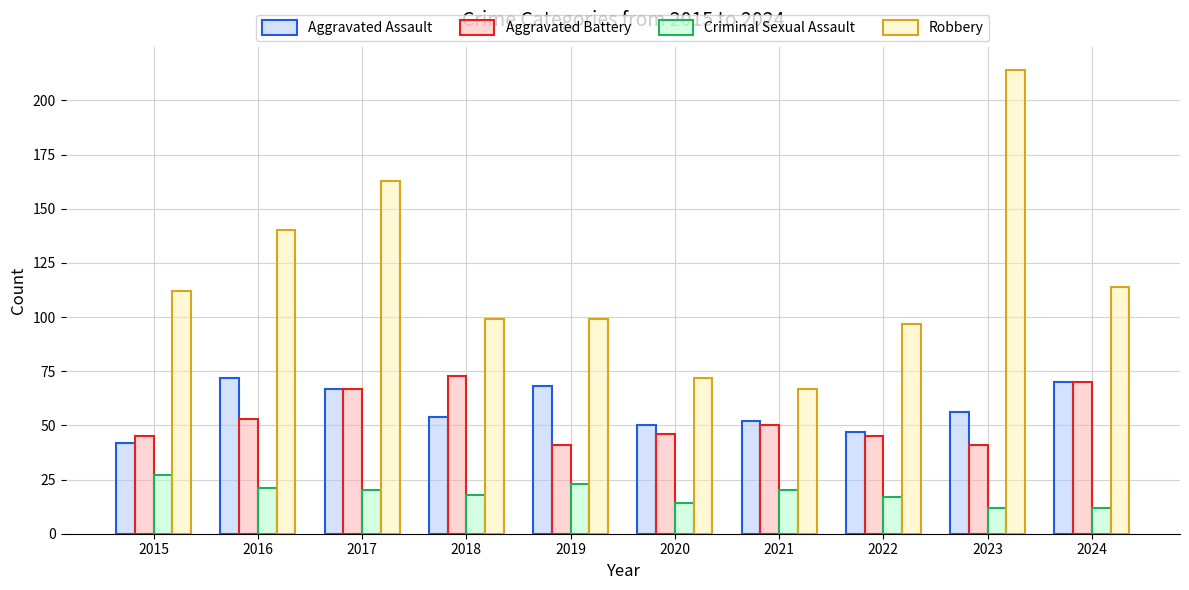

Count the number of categories in the chart.

10